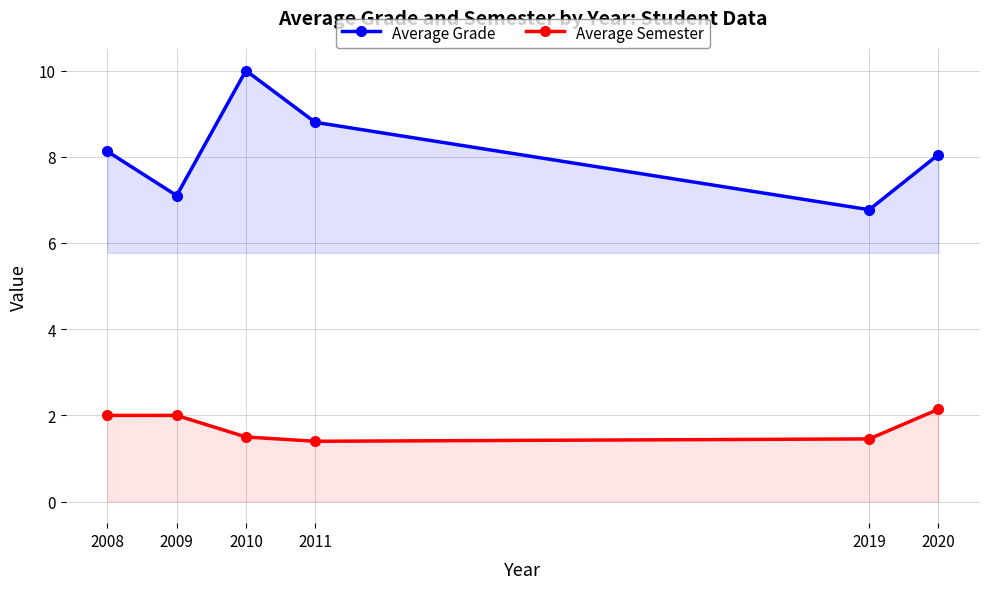

True or false: Average Semester and Average Grade cross at least once.

False